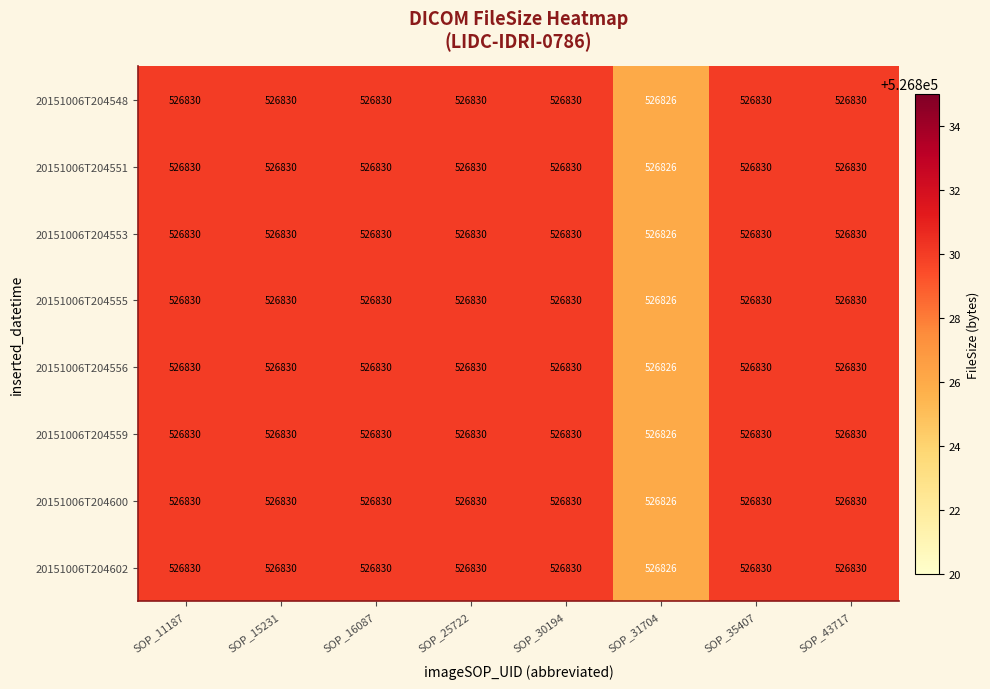

What is the average value of the 20151006T204548 series?

526830